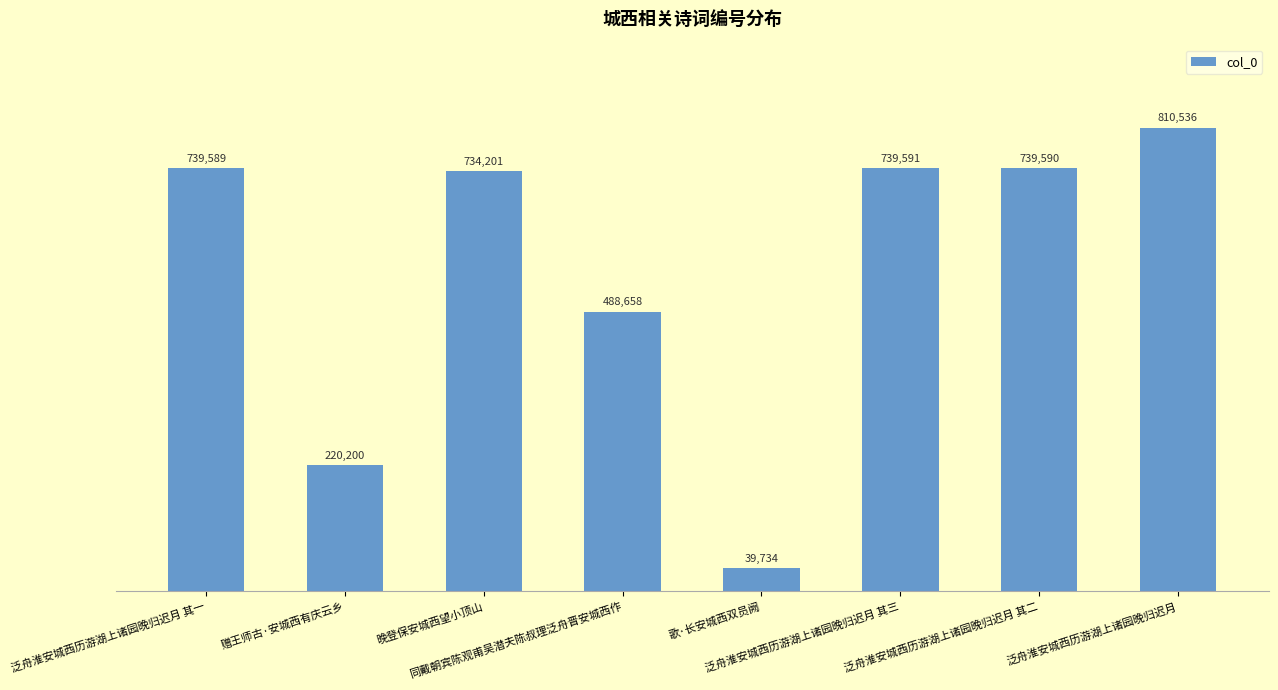

Rank the categories by value from lowest to highest.

歌·长安城西双员阙, 赠王师古·安城西有庆云乡, 同戴朝宾陈观甫吴潜夫陈叔理泛舟晋安城西作, 晚登保安城西望小顶山, 泛舟淮安城西历游湖上诸园晚归迟月 其一, 泛舟淮安城西历游湖上诸园晚归迟月 其二, 泛舟淮安城西历游湖上诸园晚归迟月 其三, 泛舟淮安城西历游湖上诸园晚归迟月